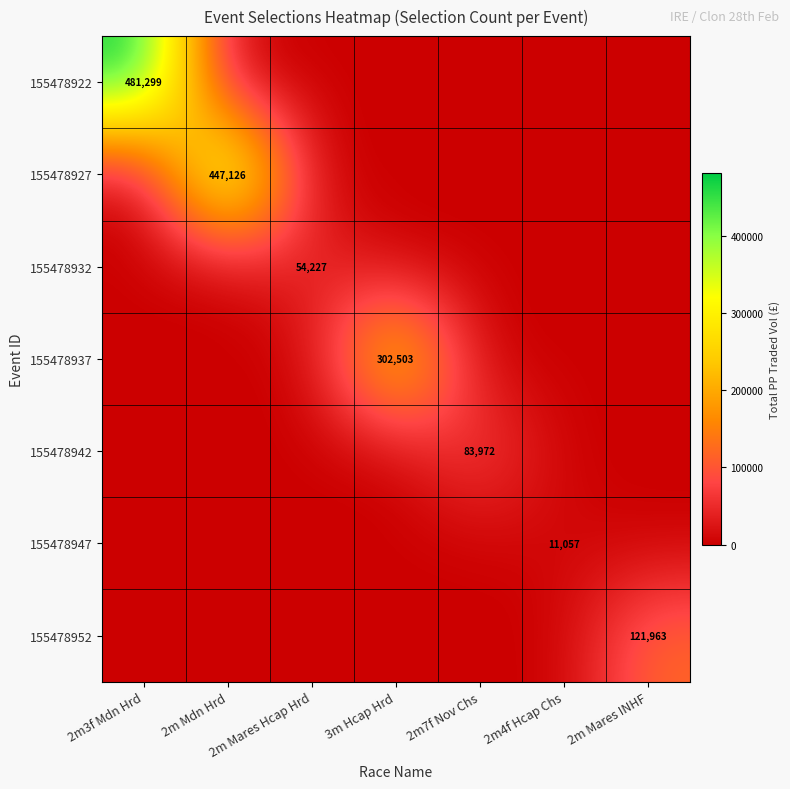

What is the difference between the 155478927 values at 2m Mares INHF and 2m Mdn Hrd?

447126.1